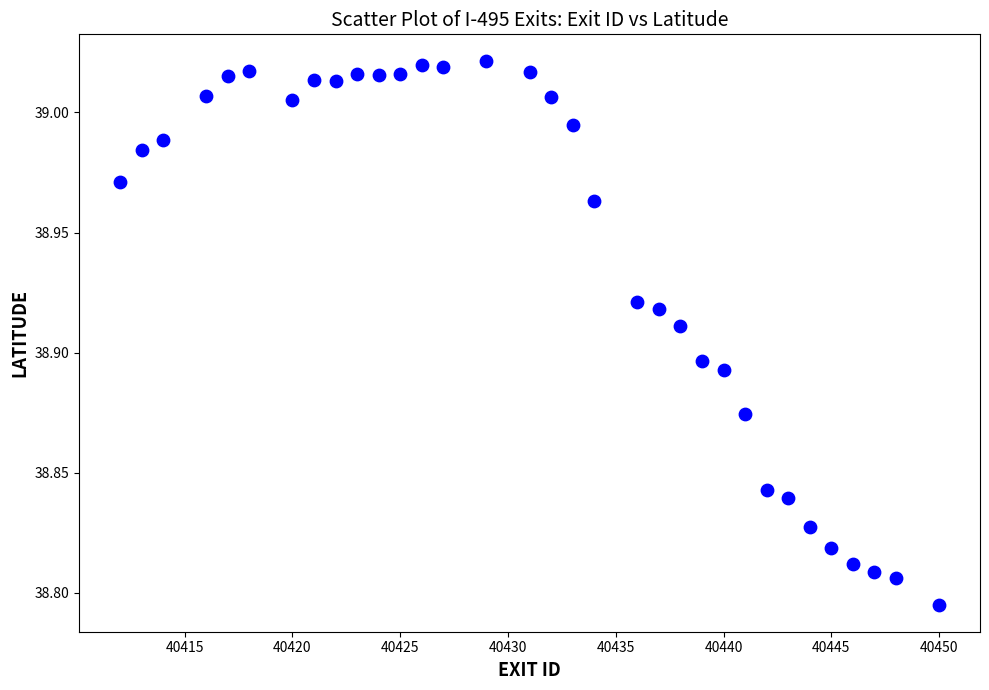

What is the range of X values (max minus min)?

38.0